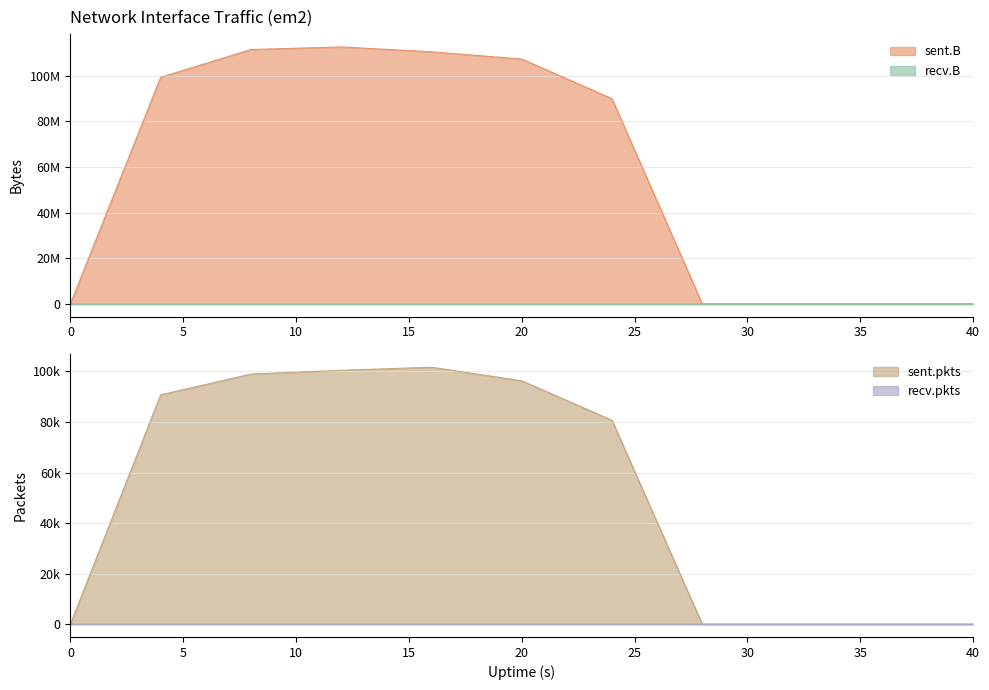

Which series has the largest total across all categories?

sent.B